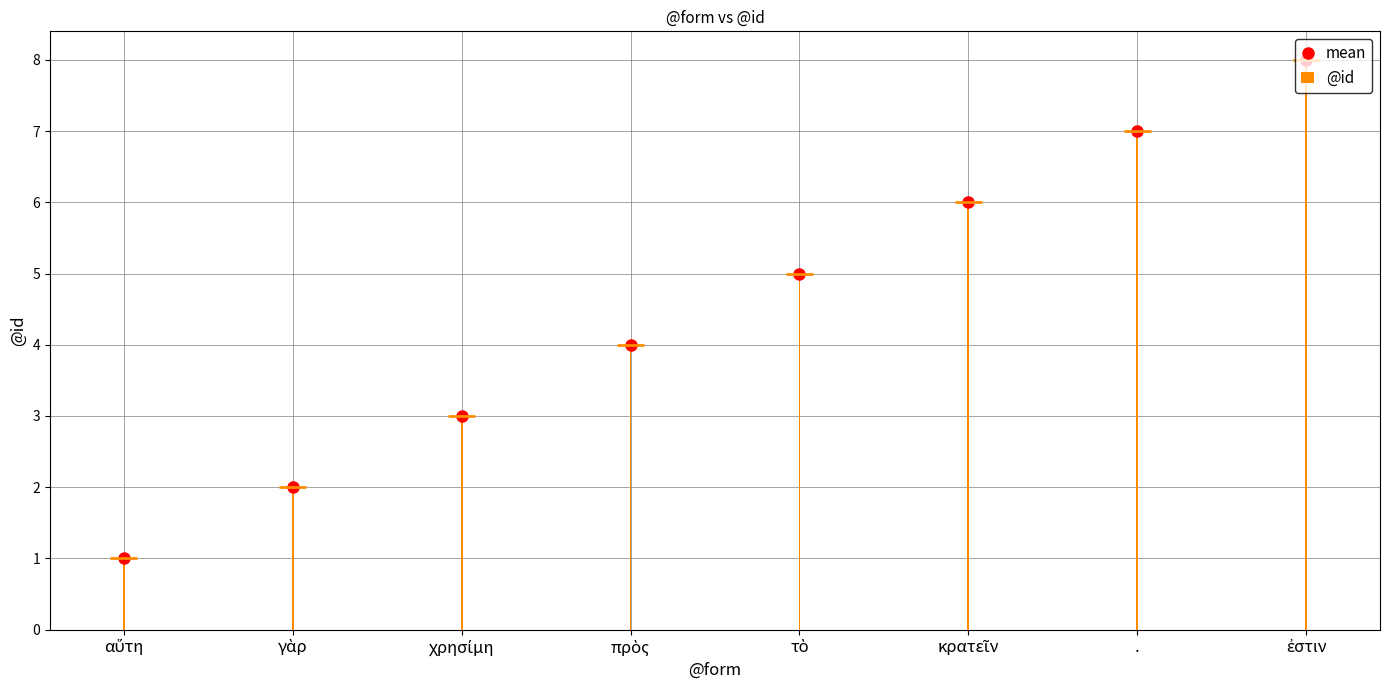

Read the @id value at ἐστιν.

8